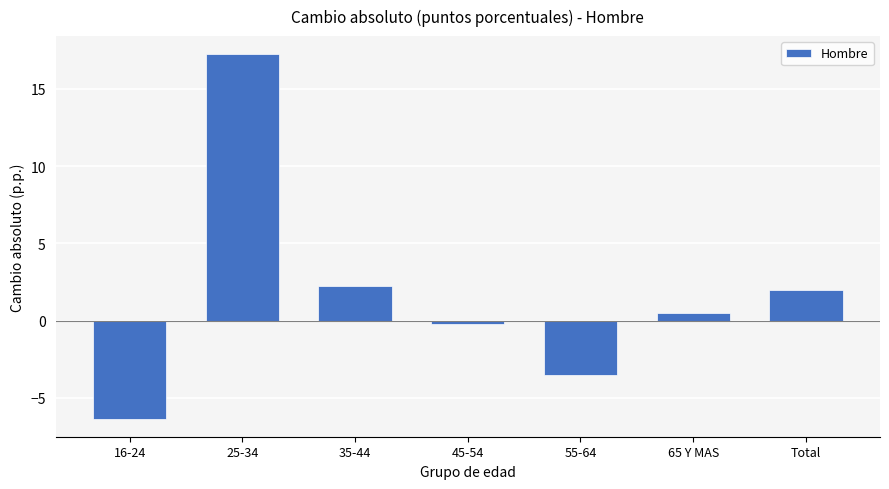

Reading left to right, what are all the values shown in this chart?

-6.3	17.2	2.2	-0.2	-3.5	0.5	2.0